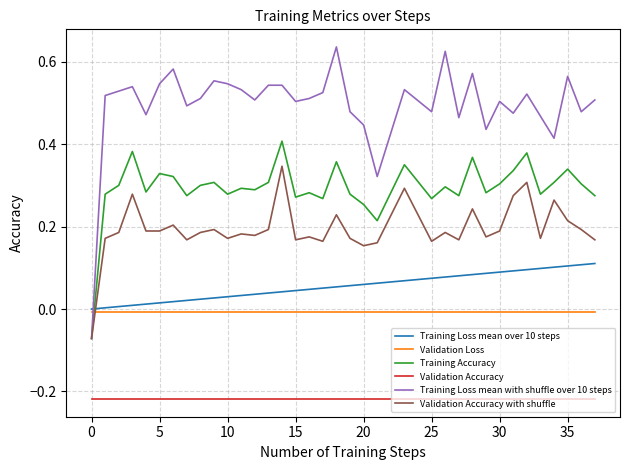

Which series has the largest total across all categories?

Training Loss mean with shuffle over 10 steps